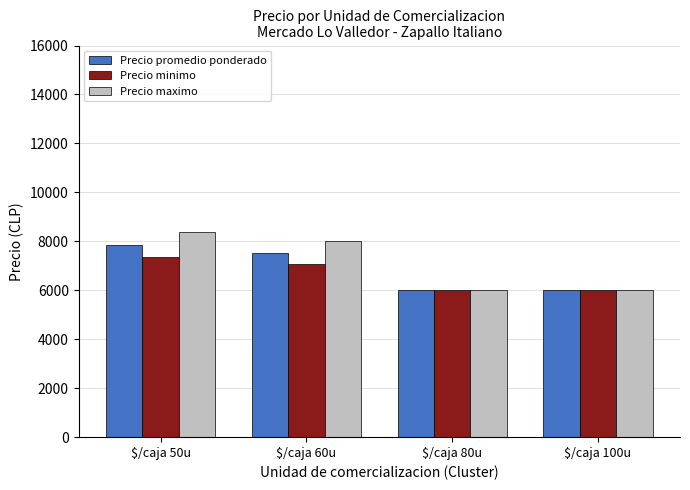

Which series has the widest spread of values?

Precio maximo